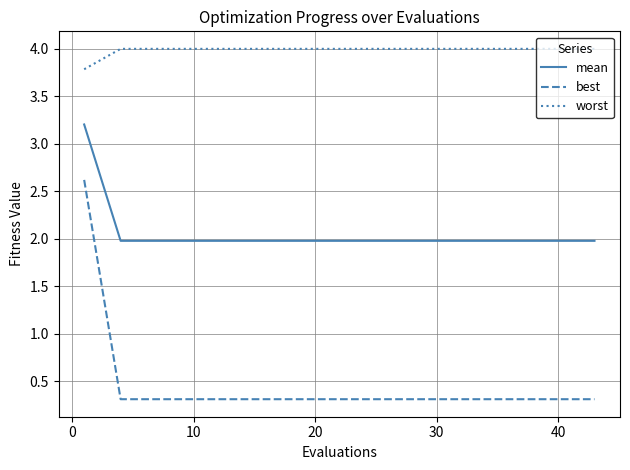

Which series has the largest total across all categories?

worst